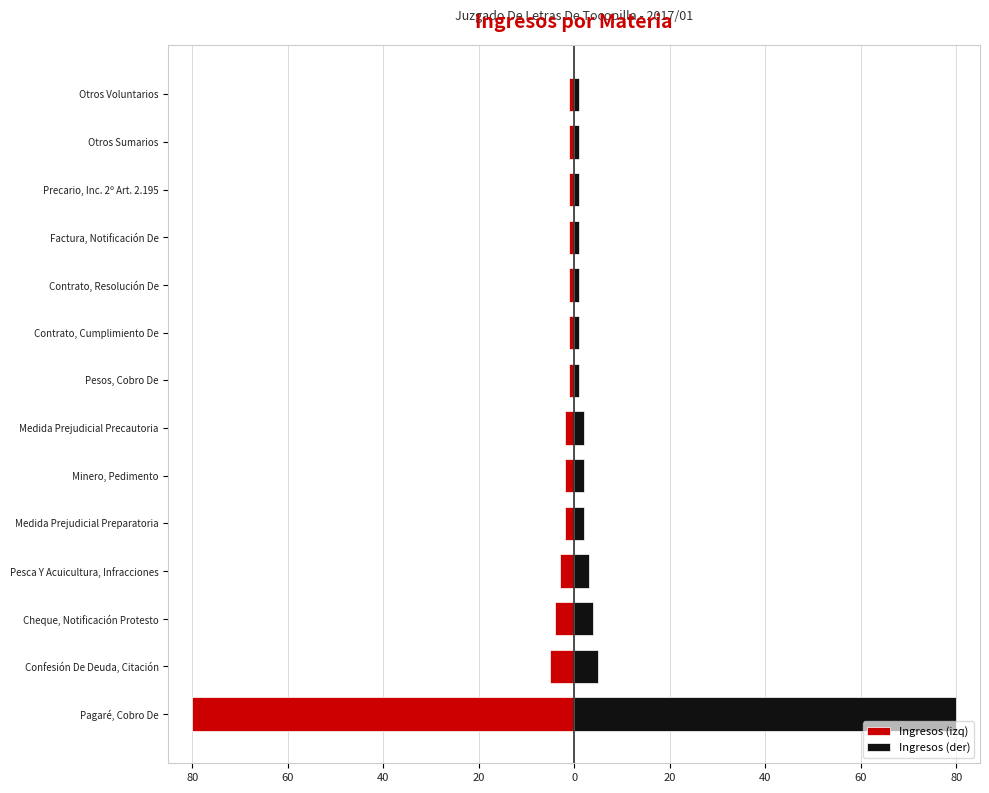

How many categories are shown in the chart?

14